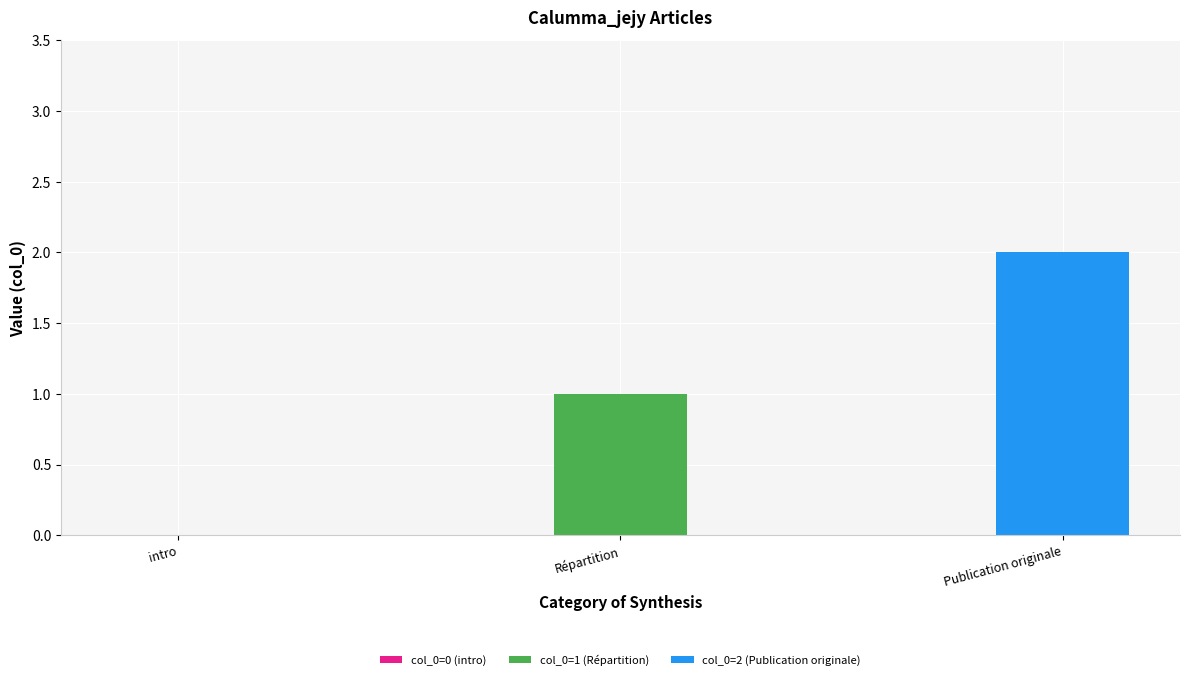

Reading left to right, transcribe all the data shown in this chart.

0	1	2